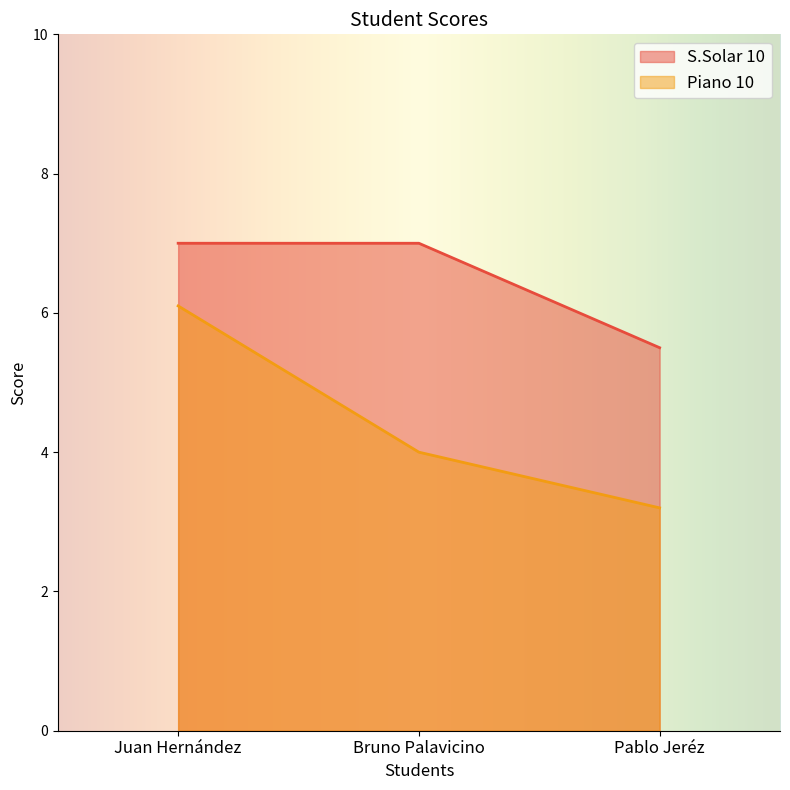

What is the total value across all series at Juan Hernández?

13.1